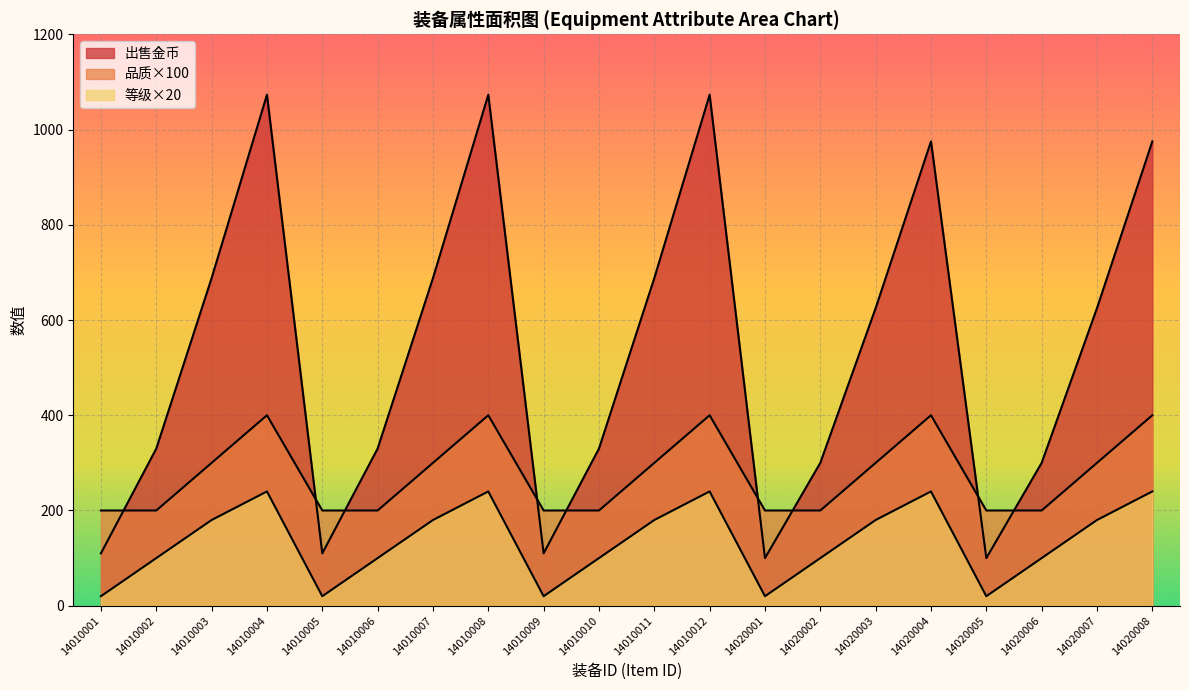

True or false: 出售金币 has more than 1 interior local peaks.

True